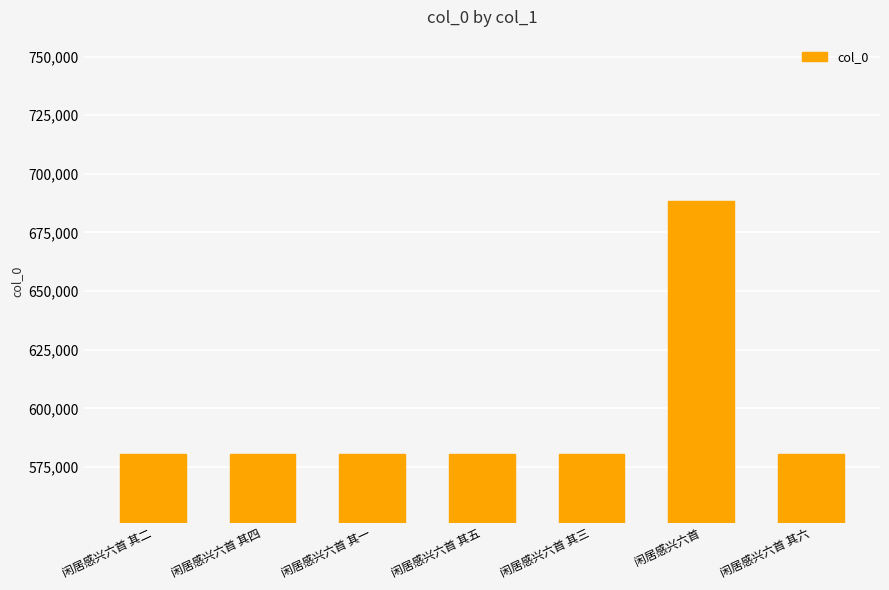

The value at 闲居感兴六首 其五 is 164921. True or false?

False